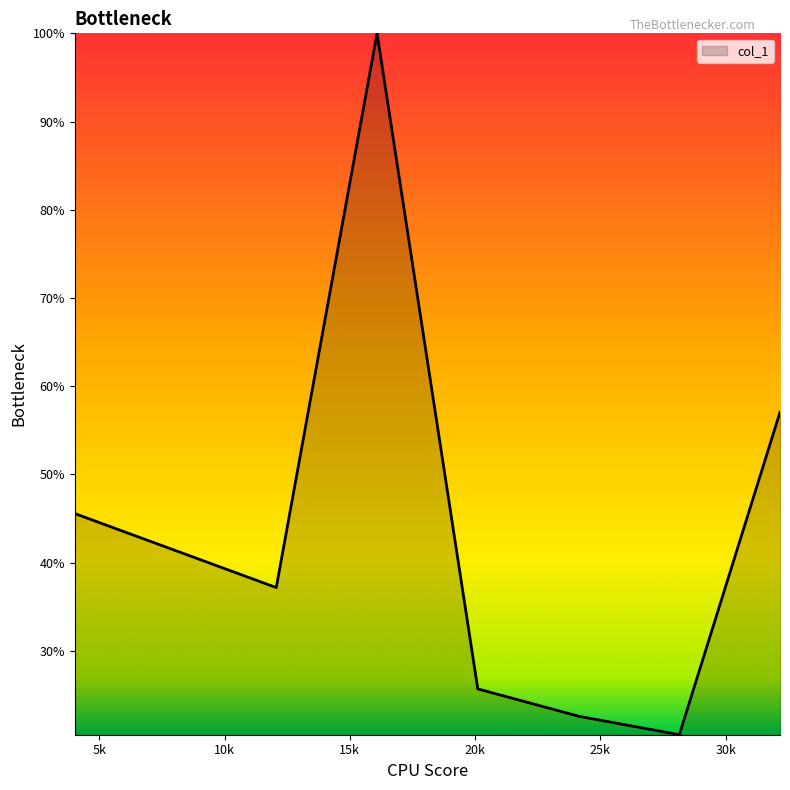

Does the chart display data point markers on the line(s)?

No